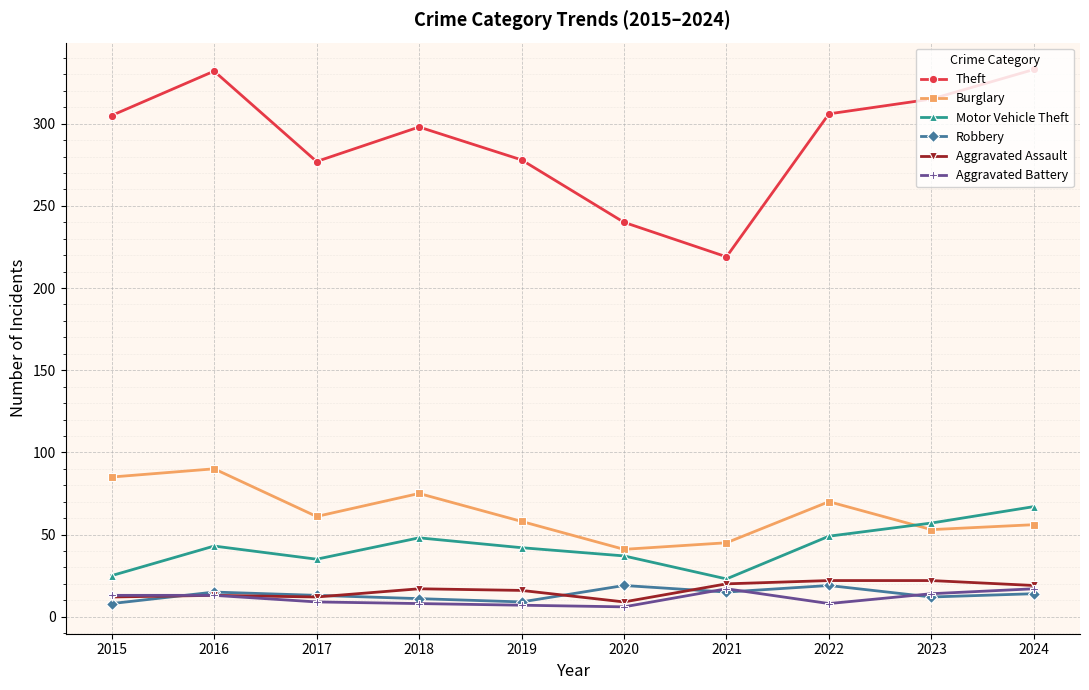

Which series has the largest total across all categories?

Theft